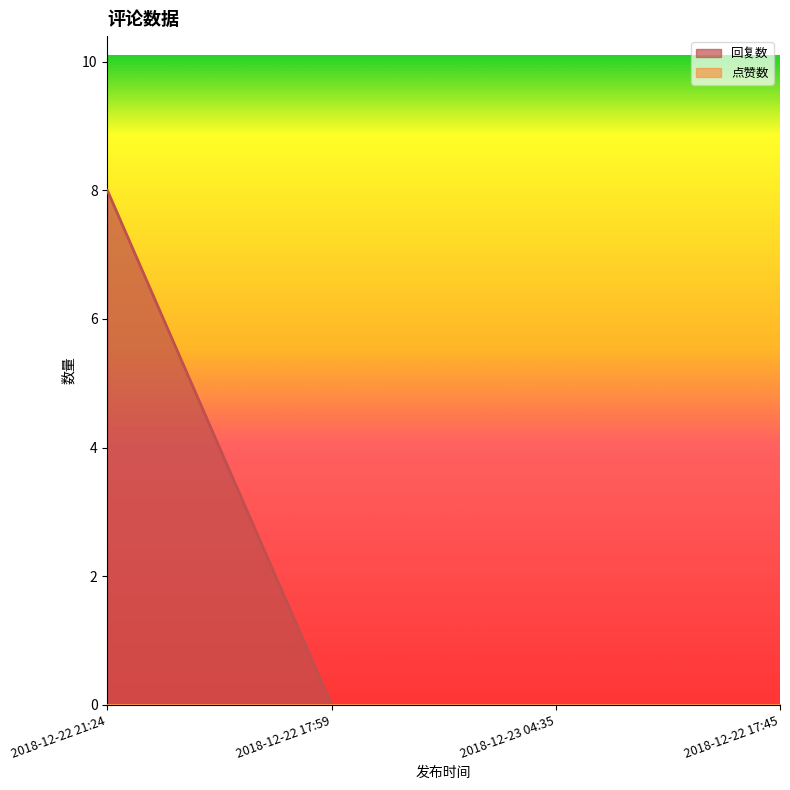

What is the difference between the values at 2018-12-23 04:35 and 2018-12-22 21:24?

8